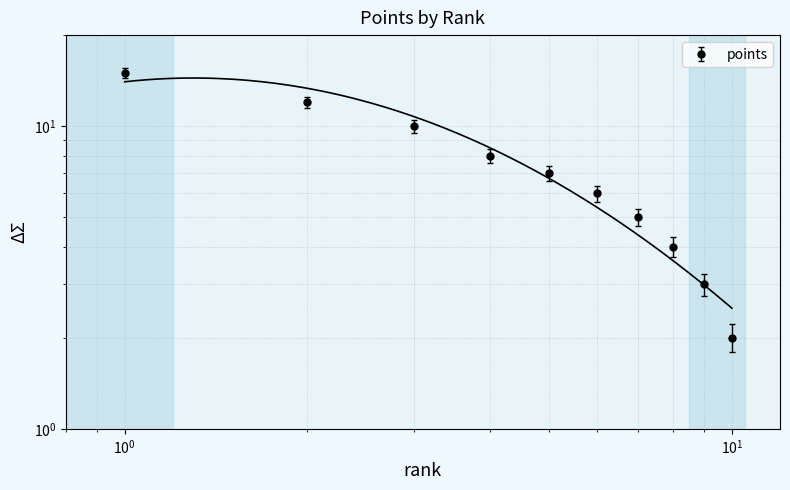

Is it true that the value at 10 is 2?

True